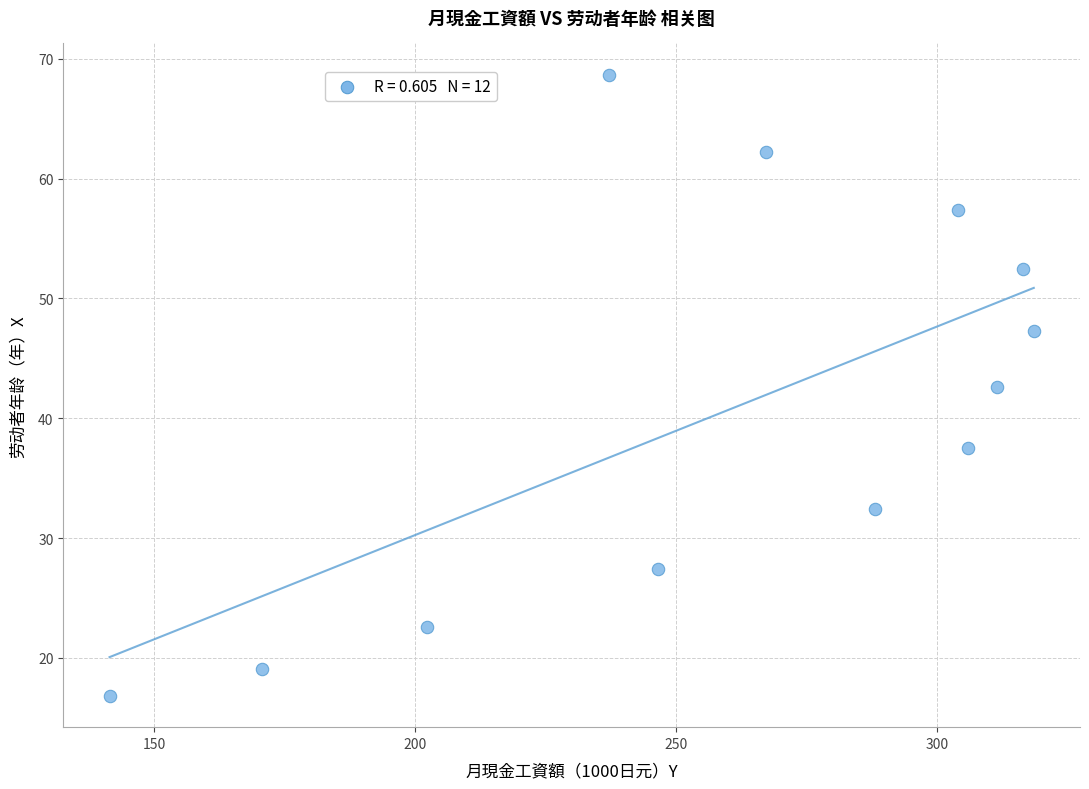

What is the average Y value?

40.5